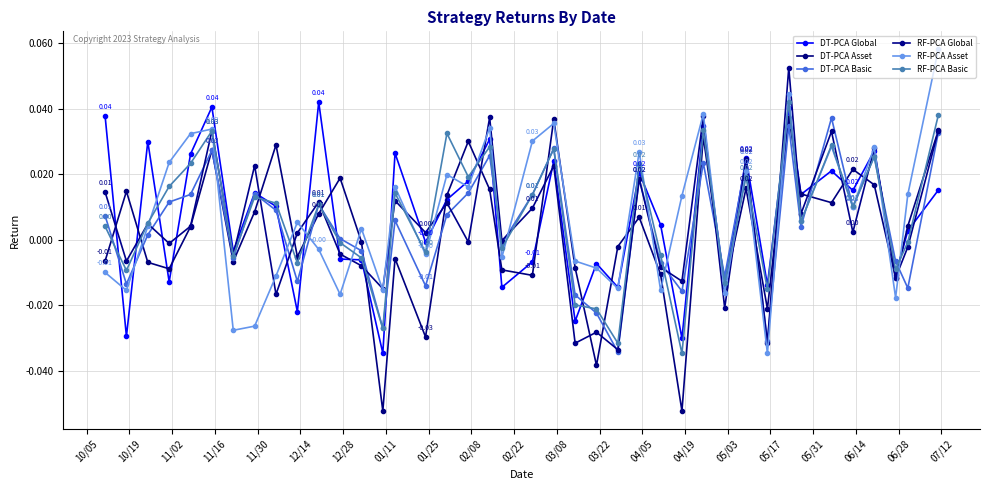

How many data points does each series have?

40